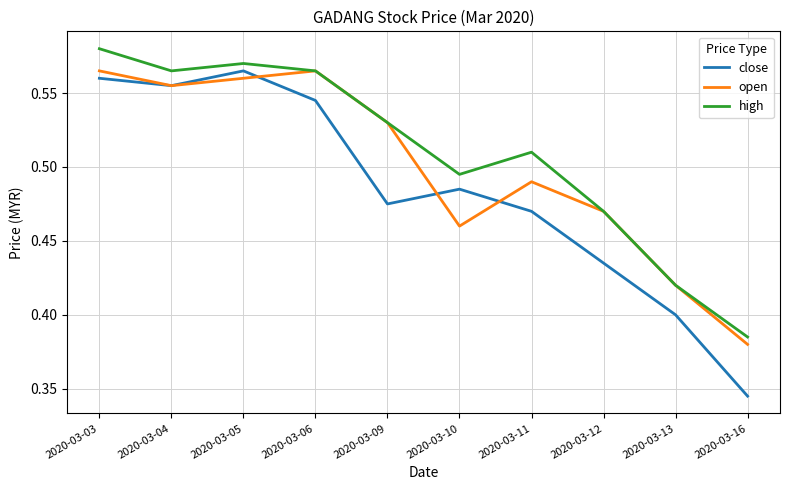

List the series in order of their overall mean, highest first.

high, open, close